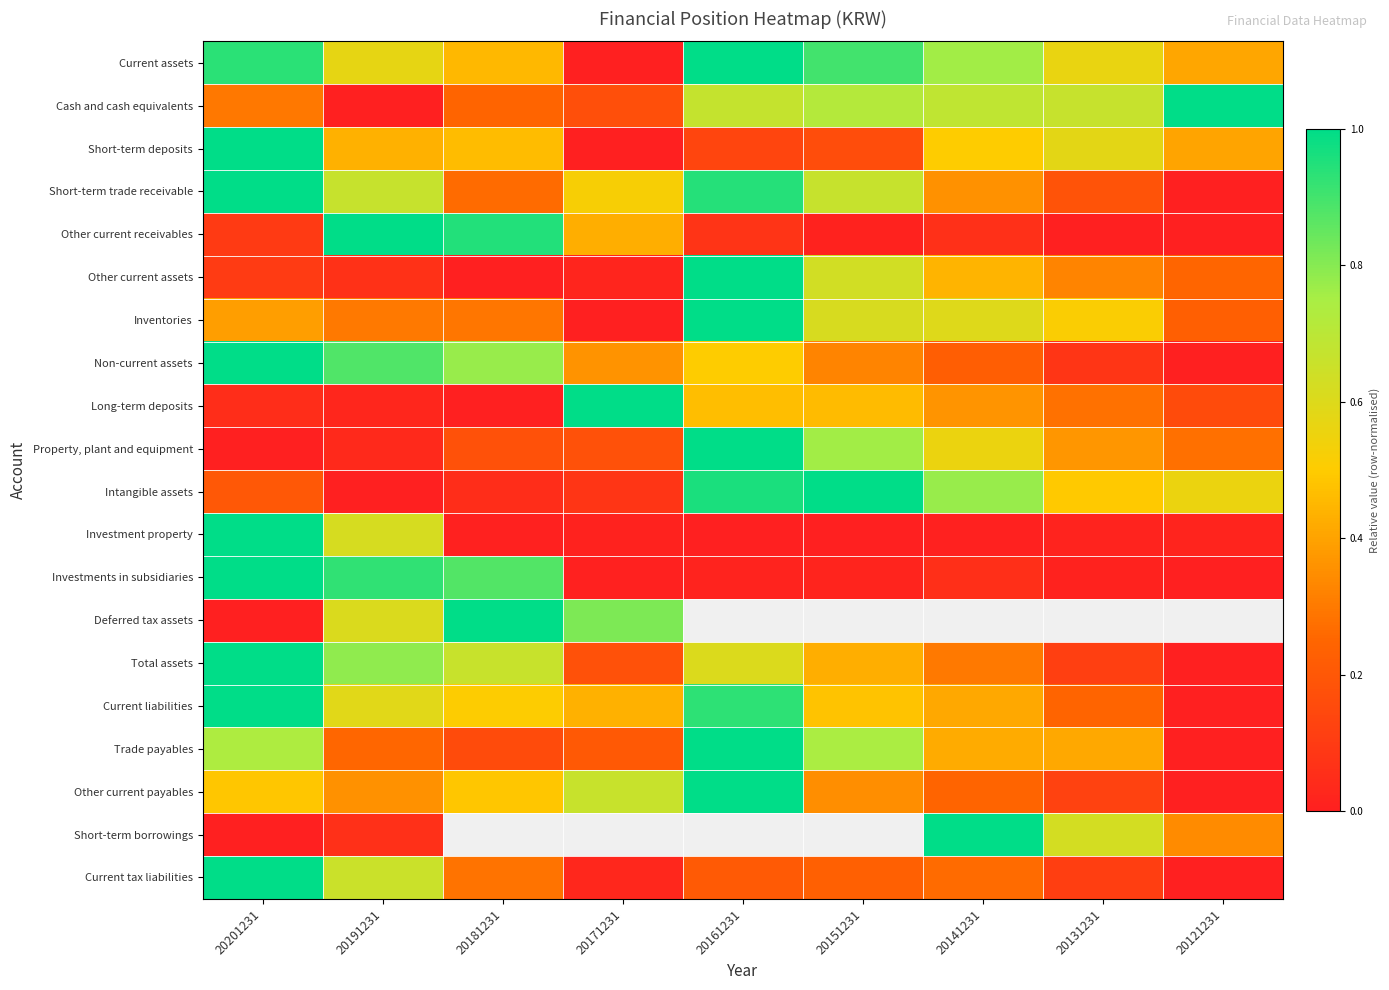

List the labels in order of Property, plant and equipment value, largest first.

20161231, 20151231, 20141231, 20131231, 20121231, 20181231, 20171231, 20191231, 20201231